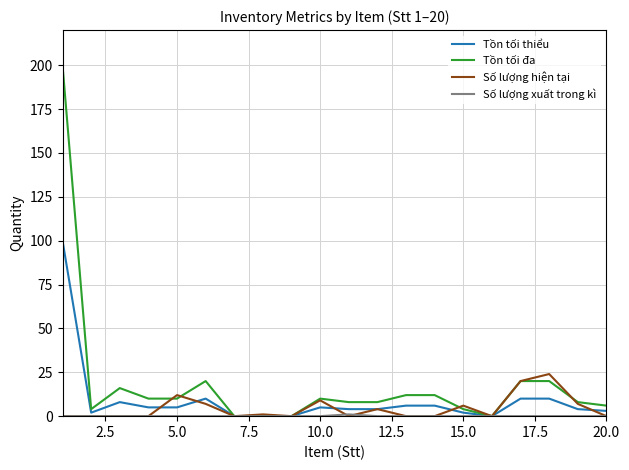

Which series has the largest range (max minus min)?

Tồn tối đa